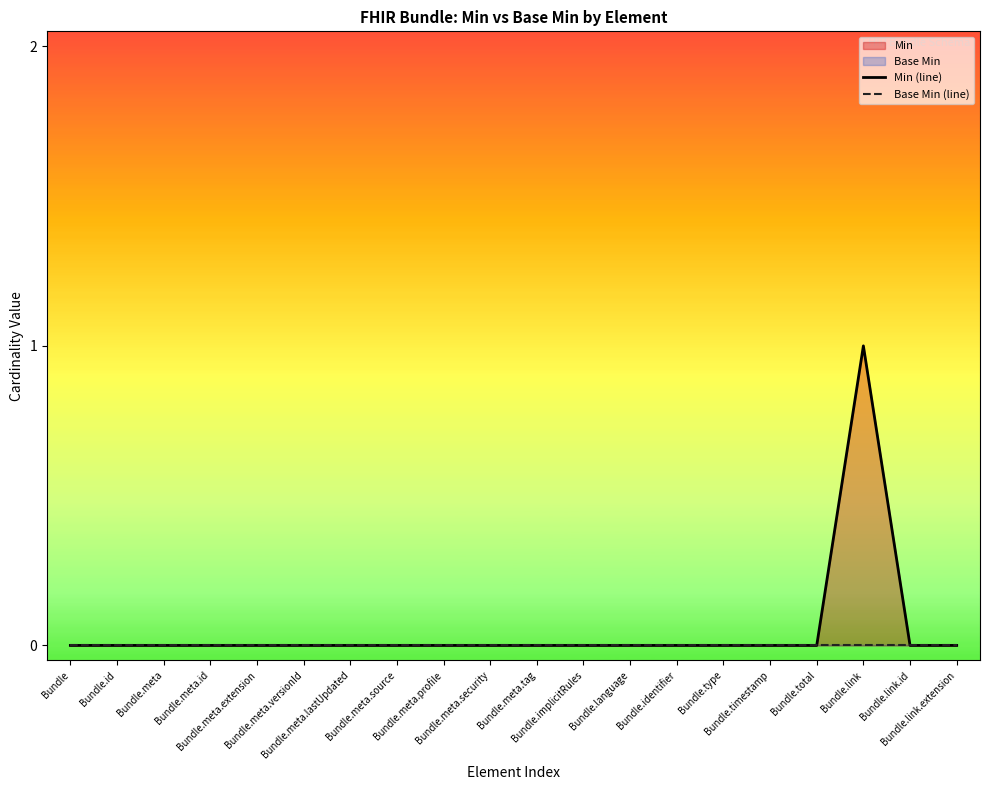

What is the label of the 8th point from the right?

Bundle.language